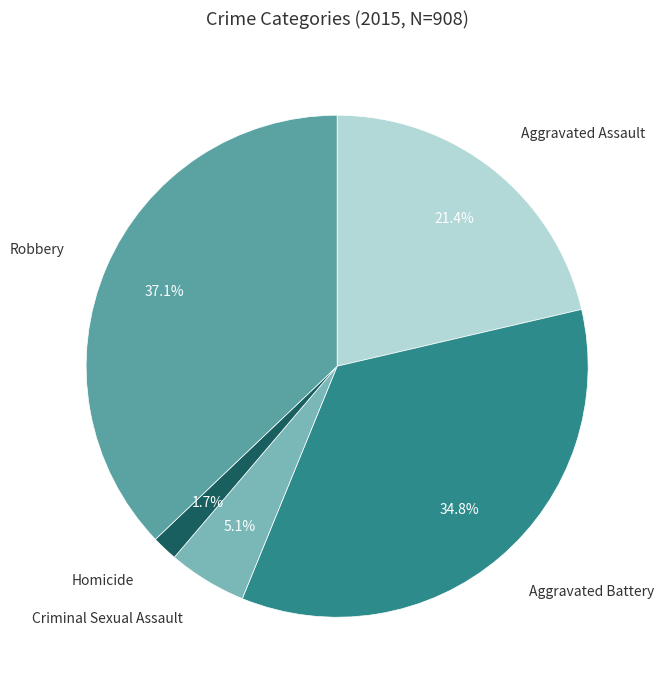

Does any single category account for the majority?

No